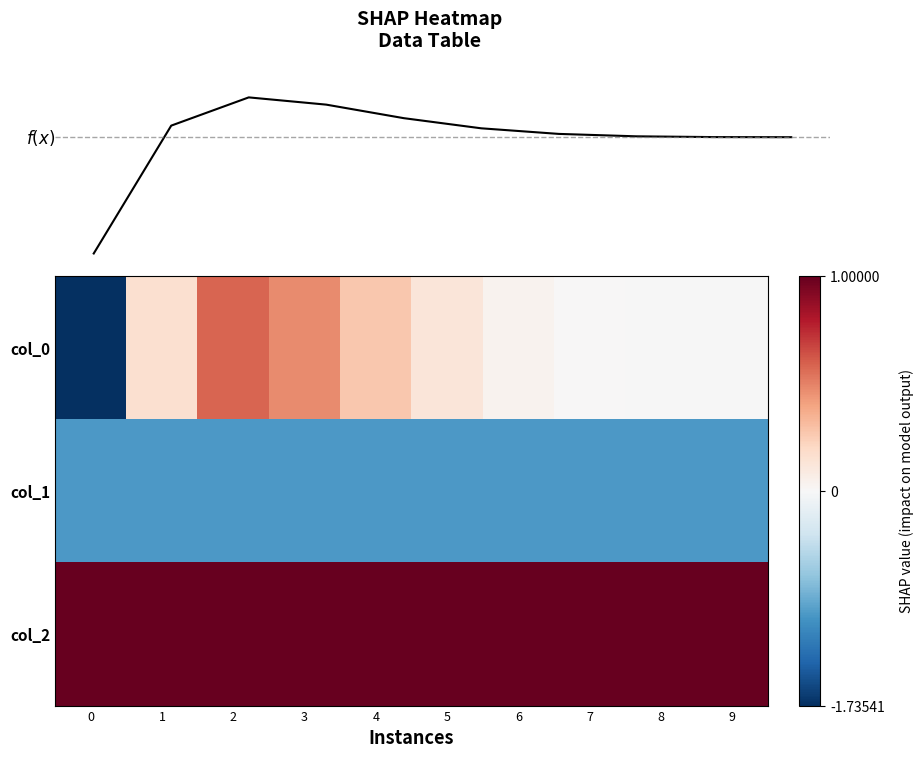

Reading right to left, list all the values displayed in this chart.

col_0: 9=-0.0	8=-0.0	7=0.0	6=0.0	5=0.1	4=0.3	3=0.5	2=0.6	1=0.2	0=-1.7
col_1: 9=-1.0	8=-1.0	7=-1.0	6=-1.0	5=-1.0	4=-1.0	3=-1.0	2=-1.0	1=-1.0	0=-1.0
col_2: 9=1.0	8=1.0	7=1.0	6=1.0	5=1.0	4=1.0	3=1.0	2=1.0	1=1.0	0=1.0